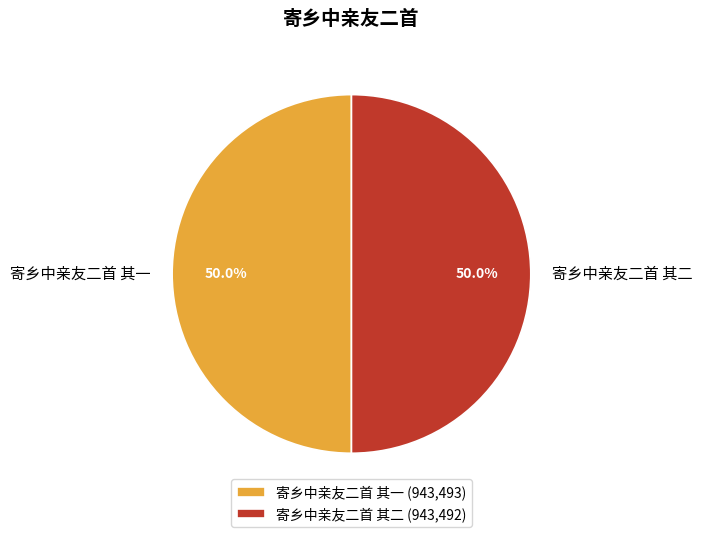

How many slices are in this pie chart?

2